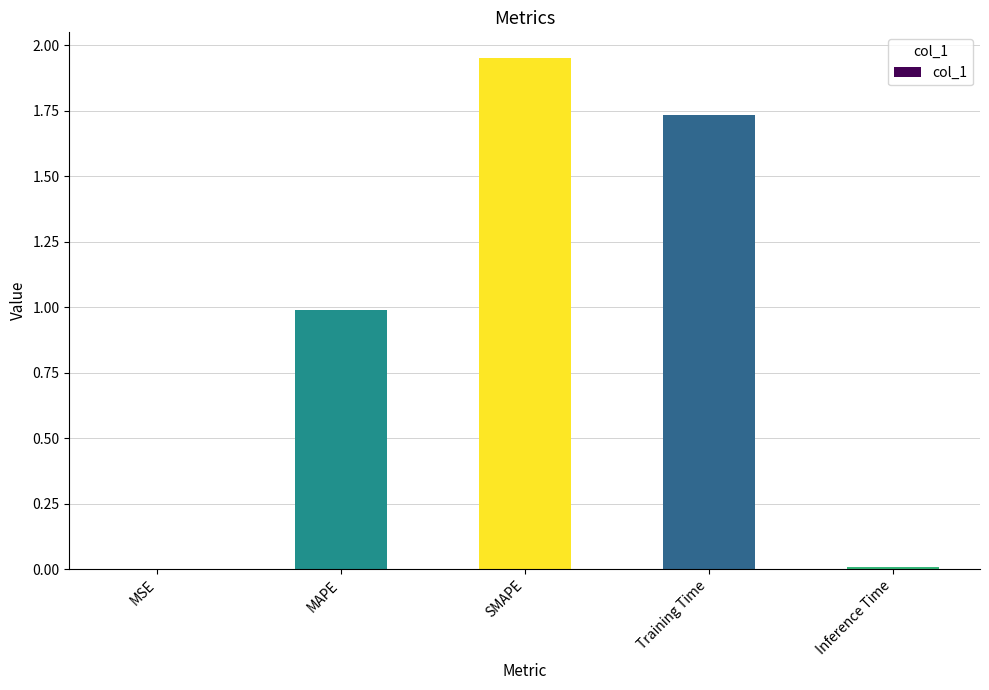

The value at MAPE is 1.0. True or false?

True